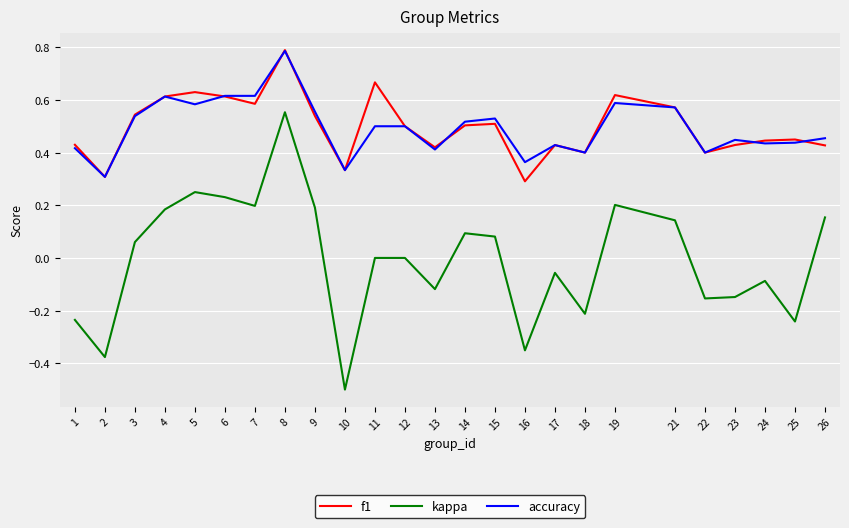

Is the value of kappa at 24 greater than the value of f1 at 18?

No